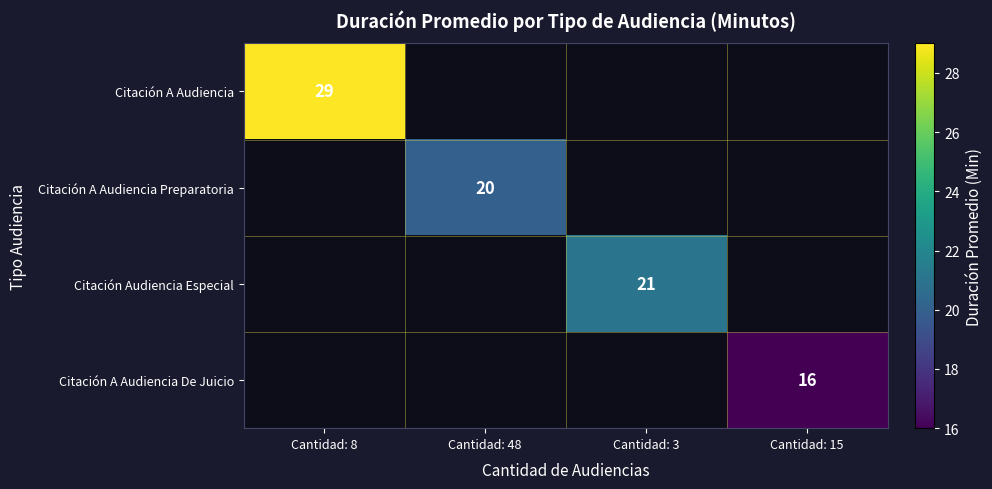

The Citación A Audiencia De Juicio series shows 16 at Cantidad: 15. True or false?

True